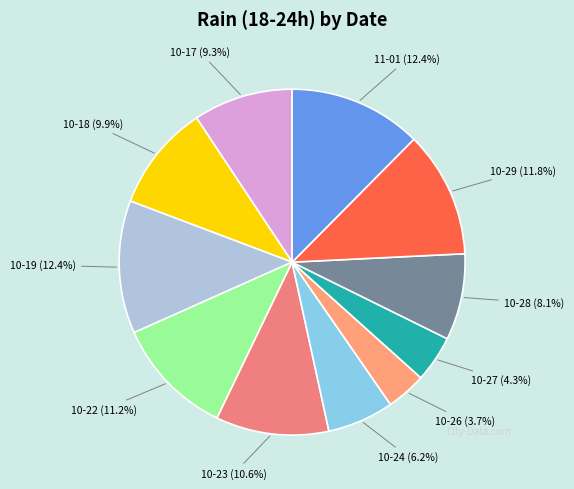

Does any single category account for the majority?

No